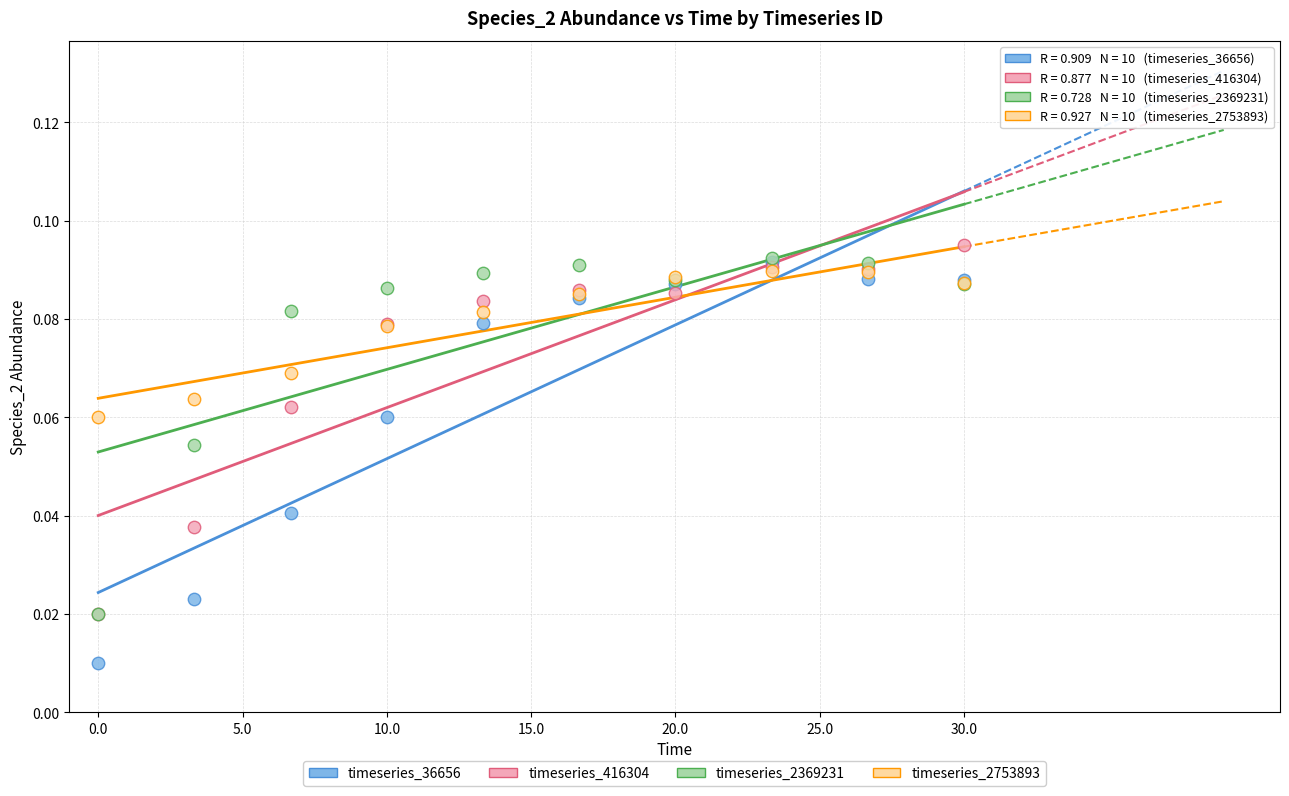

Which series has the widest spread of Y values?

timeseries_36656